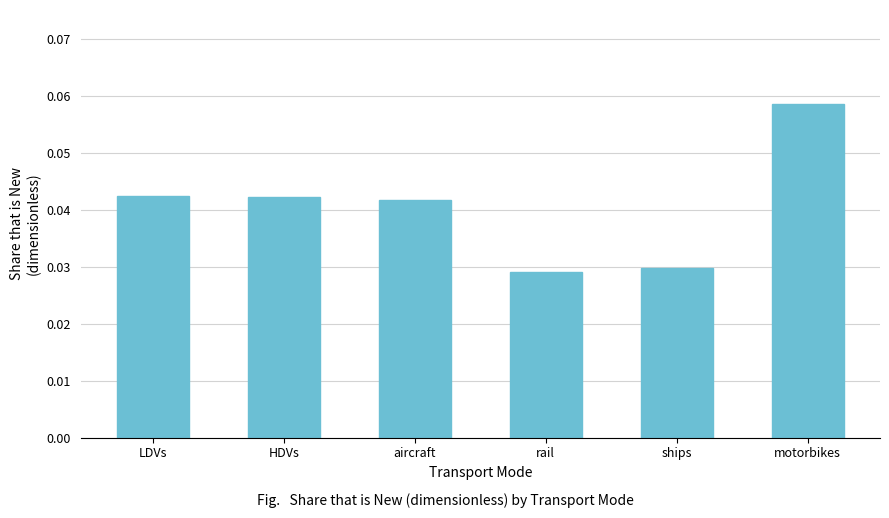

True or false: the data shows 0.1 at rail.

False